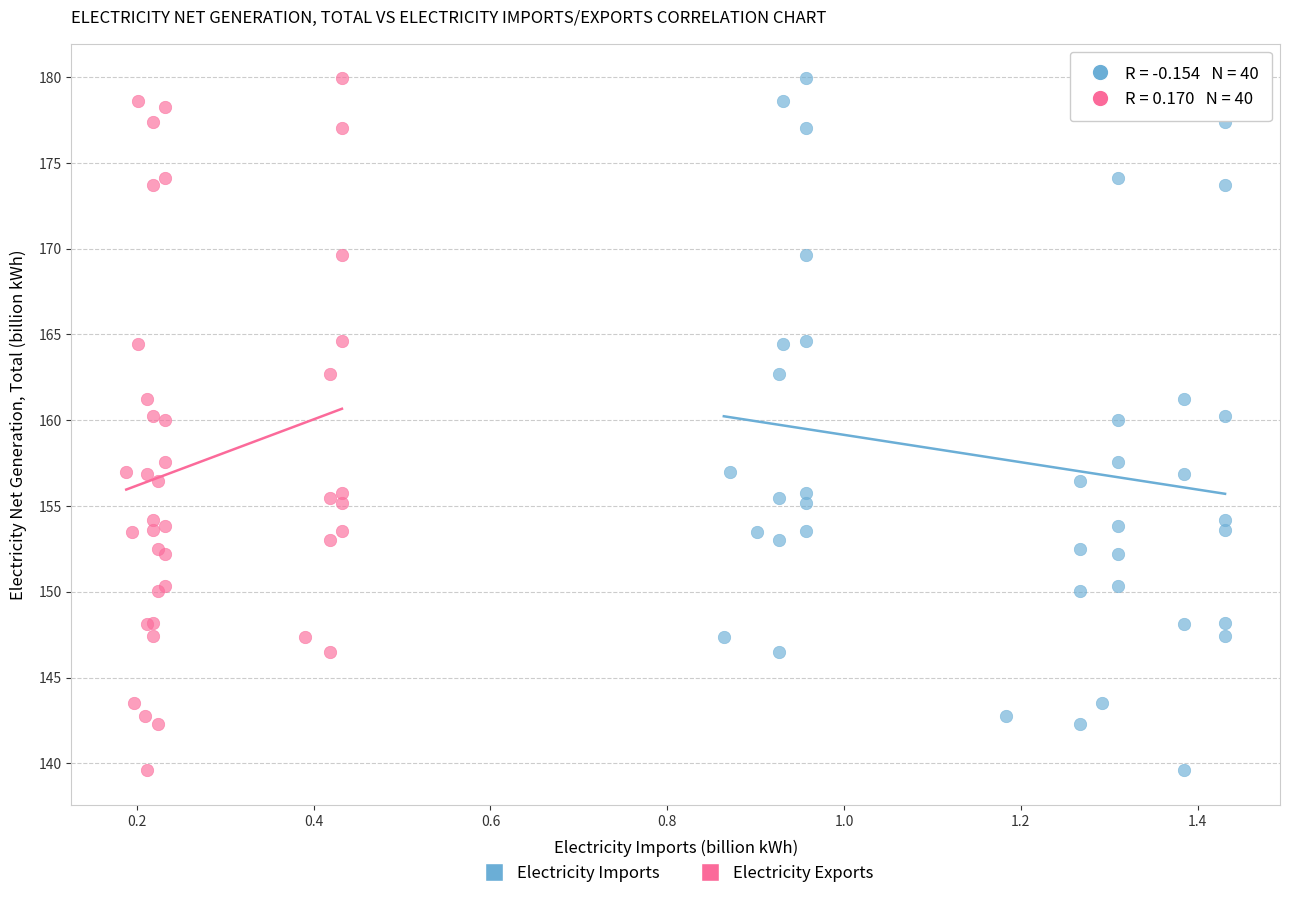

What are all the series names shown in the legend?

Electricity Imports, Electricity Exports